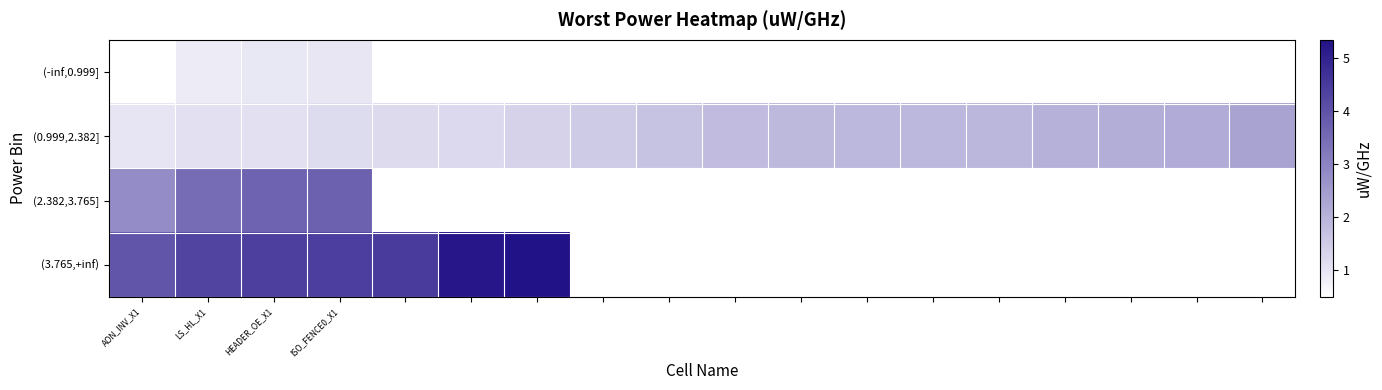

At which label does (-inf,0.999] reach its minimum?

AON_INV_X1